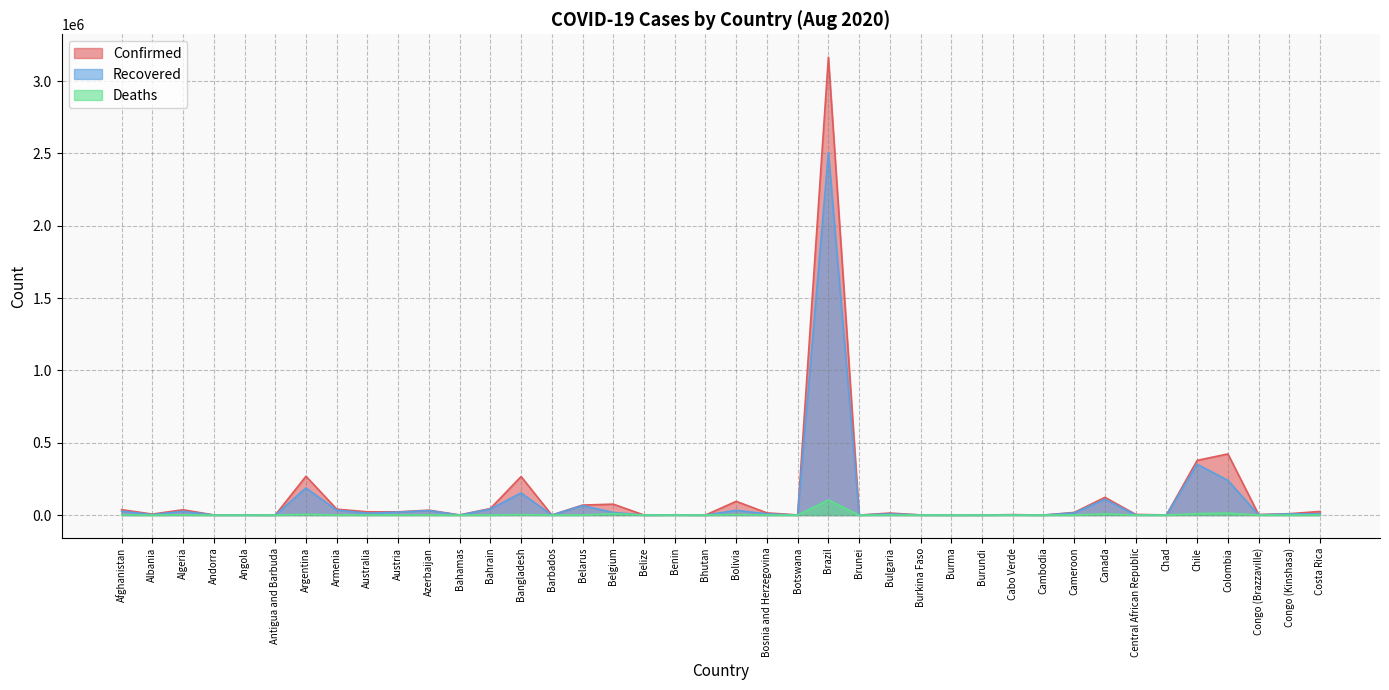

How many interior local valleys does the Recovered series have?

13